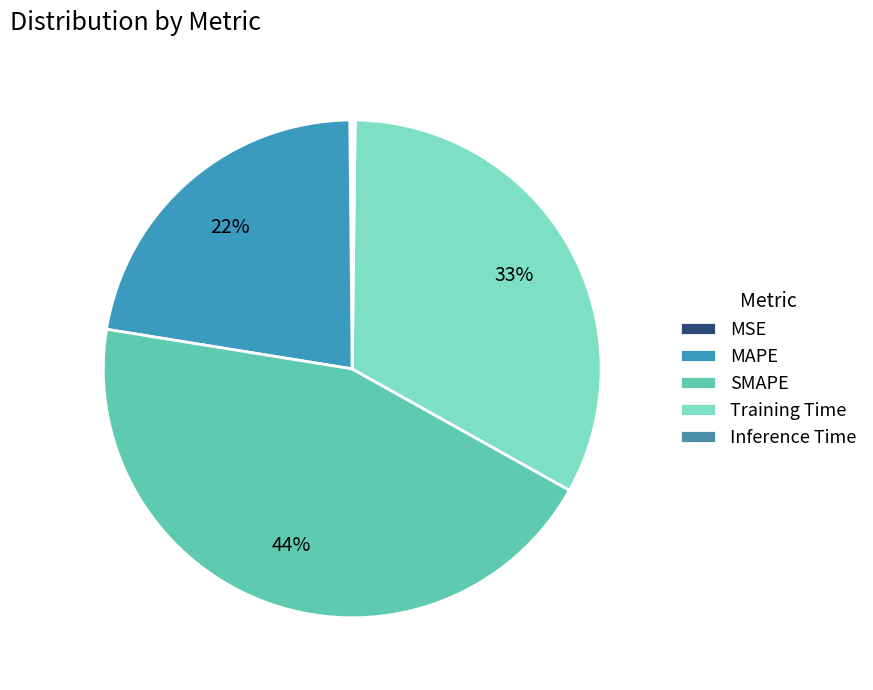

What percentage is the Training Time slice, to the nearest percent?

33%